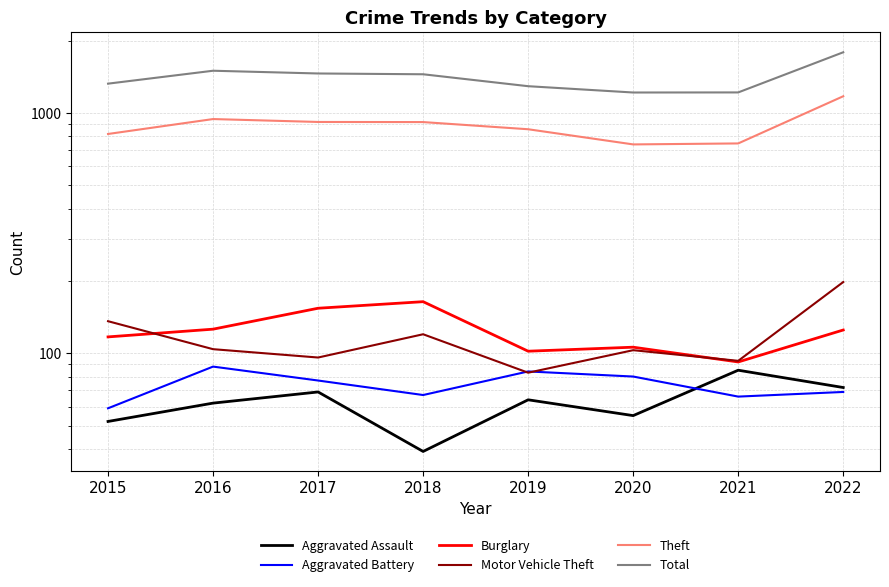

True or false: Burglary has more than 1 points higher than both neighbors.

True